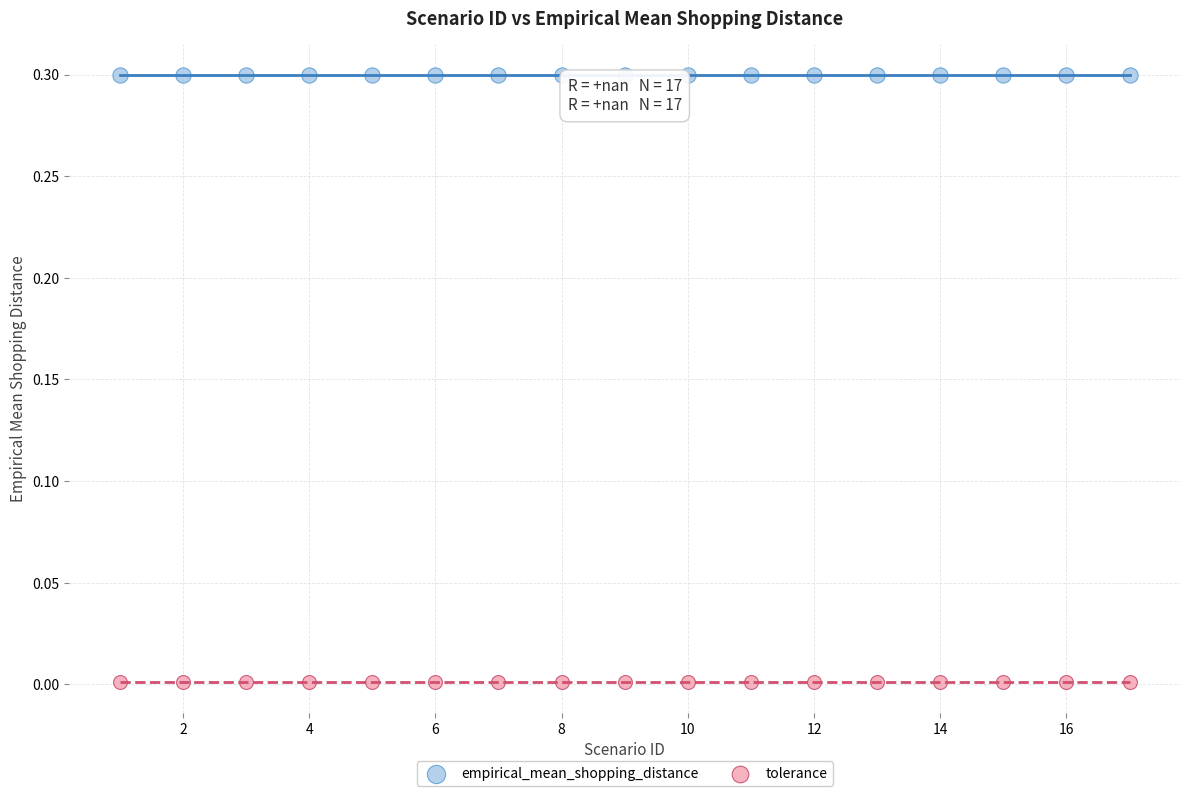

Which series reaches the minimum Y coordinate?

tolerance